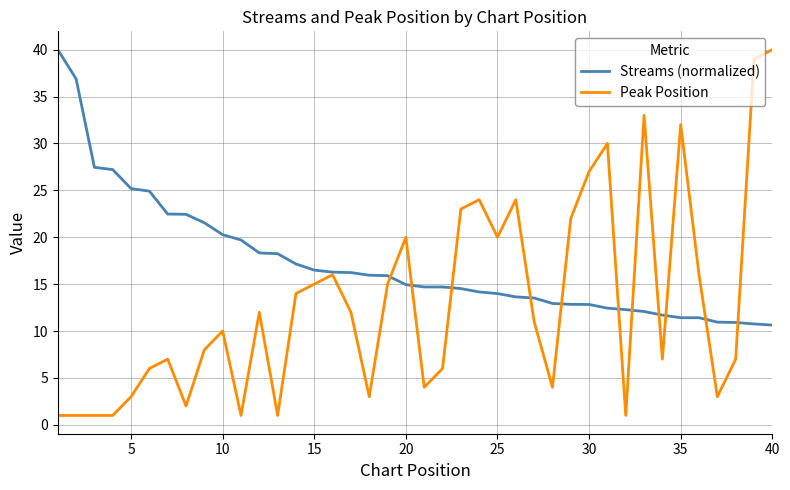

Which series has the largest total across all categories?

Streams (normalized)